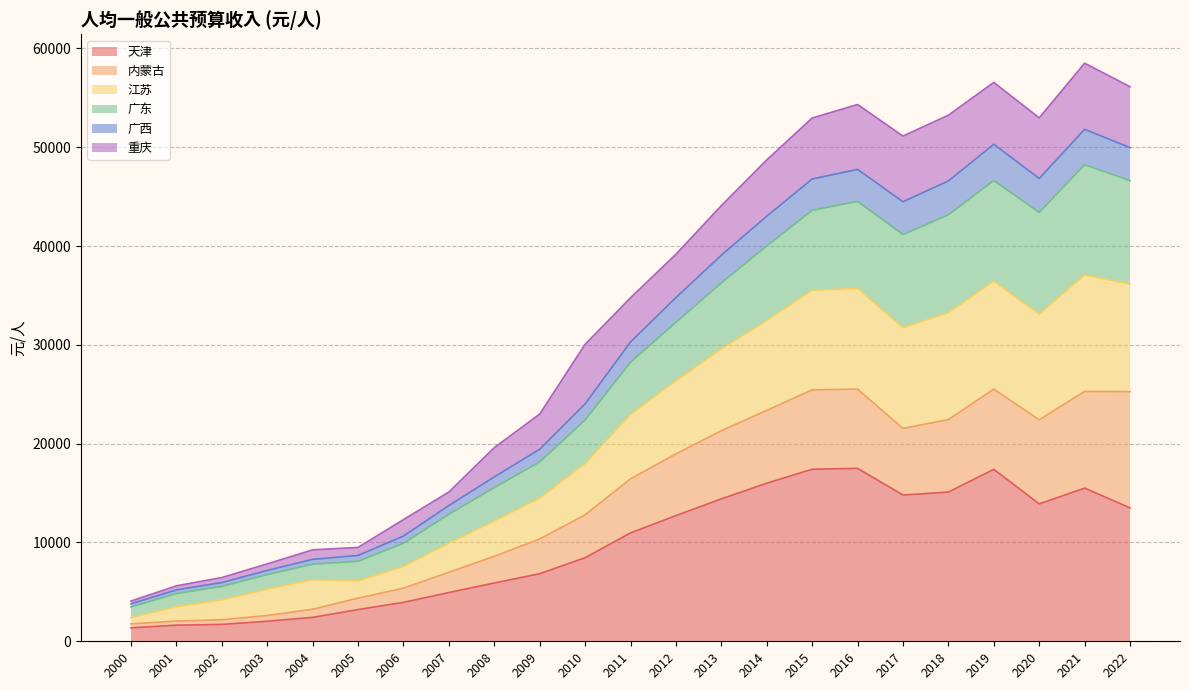

What is the total value across all series at 2016?

54317.5